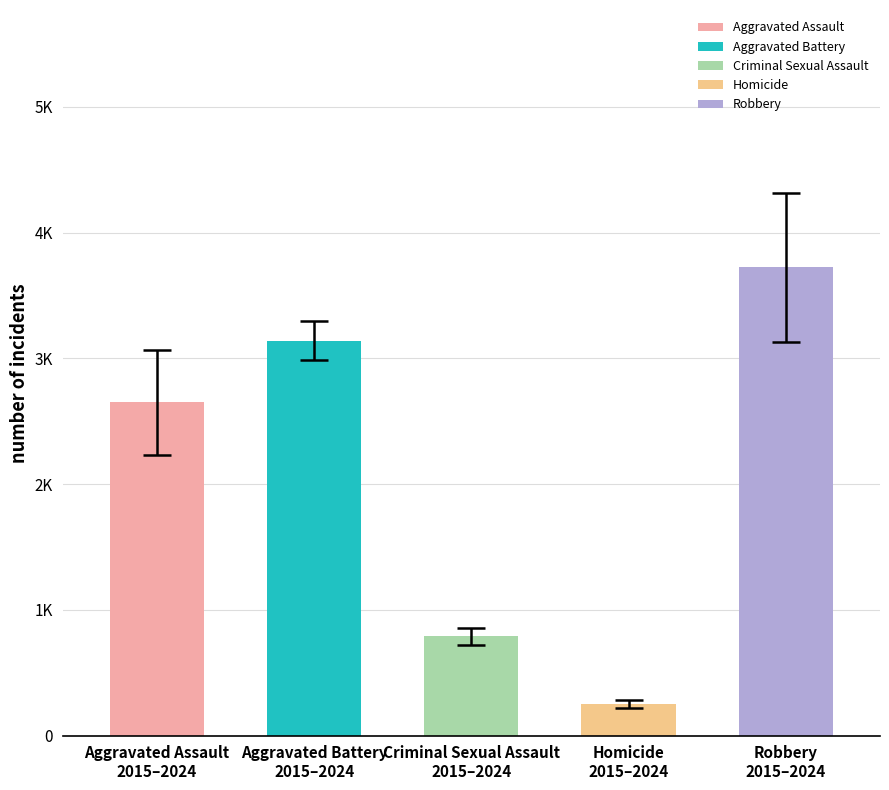

The Aggravated Assault series shows 773 at 2022. True or false?

False